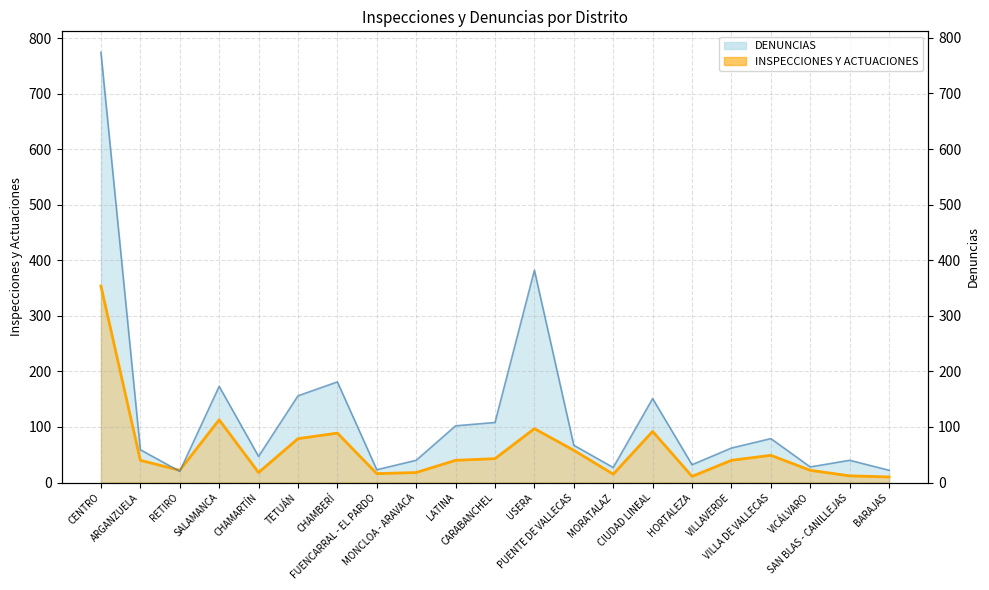

List the labels in order of DENUNCIAS value, smallest first.

RETIRO, BARAJAS, FUENCARRAL - EL PARDO, MORATALAZ, VICÁLVARO, HORTALEZA, MONCLOA - ARAVACA, SAN BLAS - CANILLEJAS, CHAMARTÍN, ARGANZUELA, VILLAVERDE, PUENTE DE VALLECAS, VILLA DE VALLECAS, LATINA, CARABANCHEL, CIUDAD LINEAL, TETUÁN, SALAMANCA, CHAMBERÍ, USERA, CENTRO